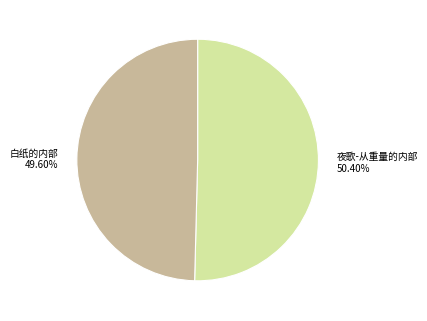

Rank the categories by value from lowest to highest.

白纸的内部, 夜歌-从重量的内部